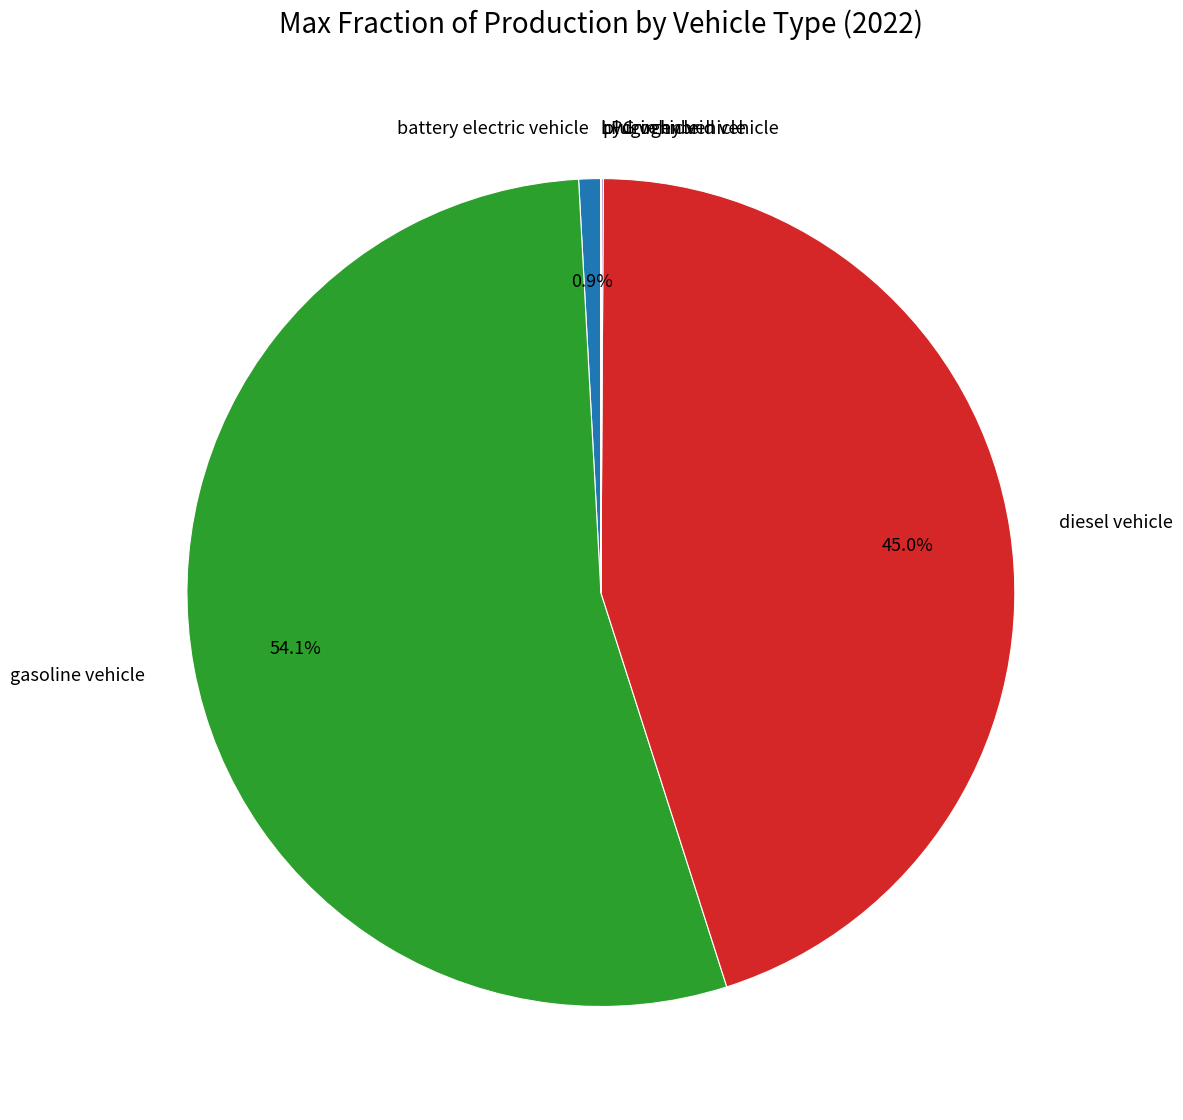

To the nearest percent, what is the average slice percentage?

17%